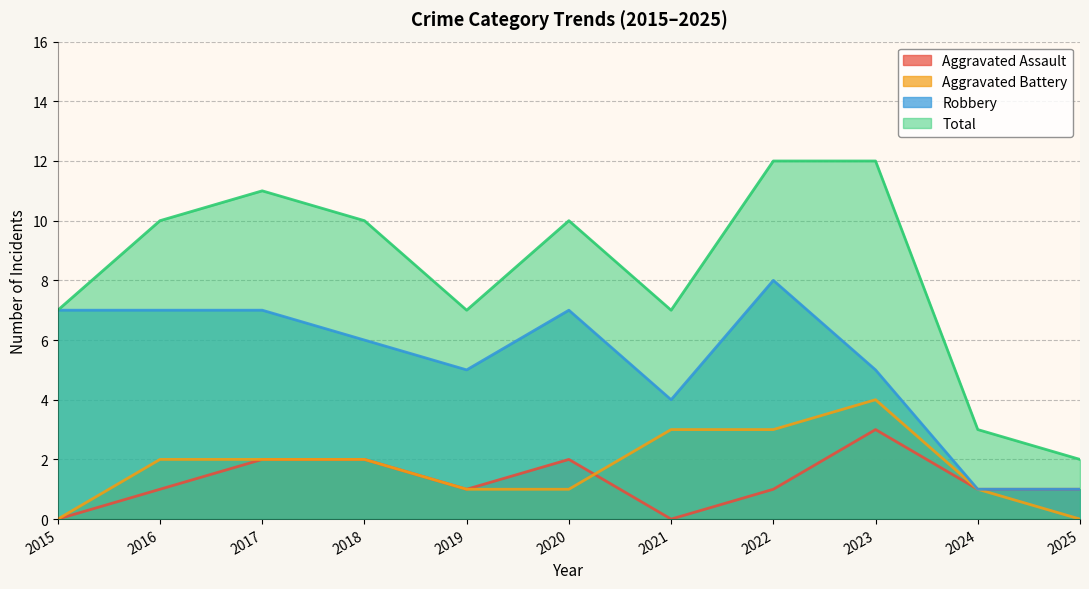

How many lines are shown in the chart?

4